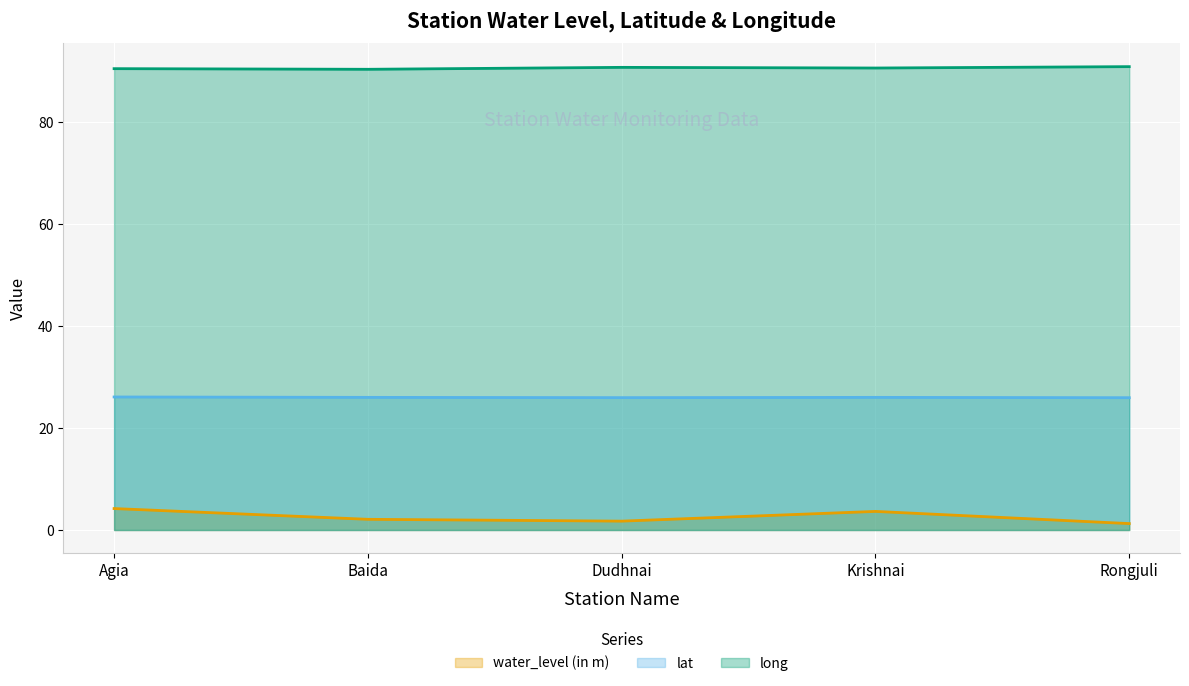

What is the difference between the maximum and minimum values in the long series?

0.5